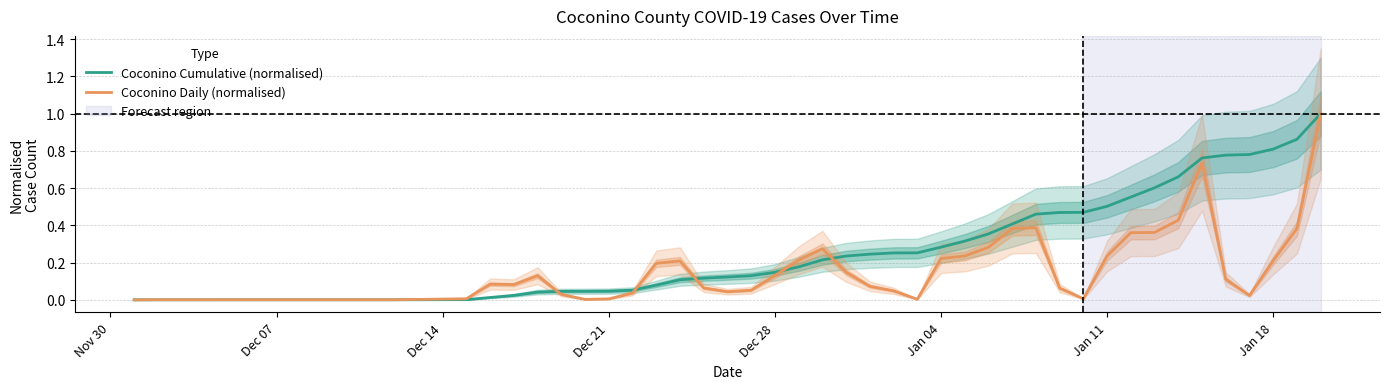

Reading left to right, transcribe all the data shown in this chart.

Coconino Cumulative (normalised): 0.0	0.0	0.0	0.0	0.0	0.0	0.0	0.0	0.0	0.0	0.1	0.1	0.1	0.1	0.1	0.1	0.1	0.2	0.2	0.2	0.2	0.3	0.3	0.3	0.3	0.4	0.4	0.5	0.5	0.5	0.5	0.6	0.6	0.7	0.8	0.8	0.8	0.8	0.9	1.0
Coconino Daily (normalised): 0.0	0.0	0.0	0.0	0.1	0.1	0.1	0.0	0.0	0.0	0.0	0.2	0.2	0.1	0.0	0.1	0.1	0.2	0.3	0.1	0.1	0.0	0.0	0.2	0.2	0.3	0.4	0.4	0.1	0.0	0.2	0.4	0.4	0.4	0.7	0.1	0.0	0.2	0.4	1.0